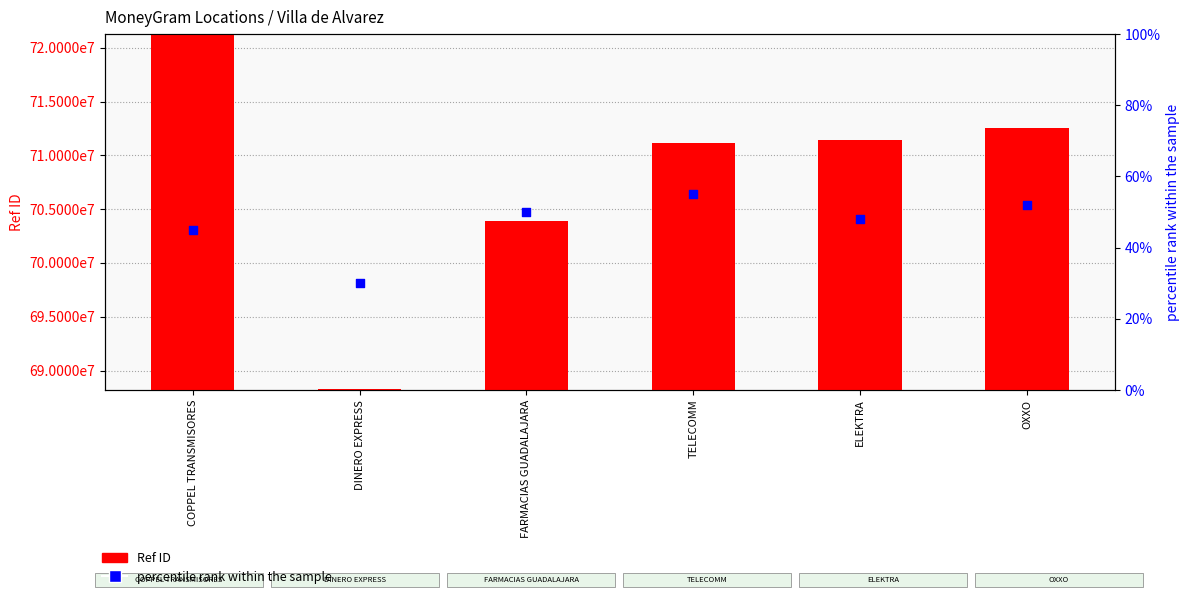

What are all the series names shown in the legend?

Ref ID, percentile rank within the sample